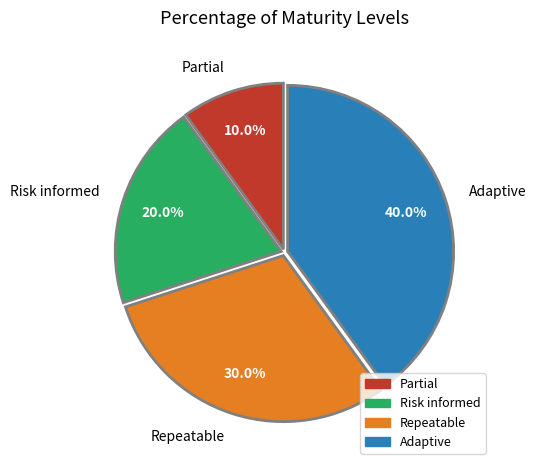

To the nearest percent, what is the average slice percentage?

25%